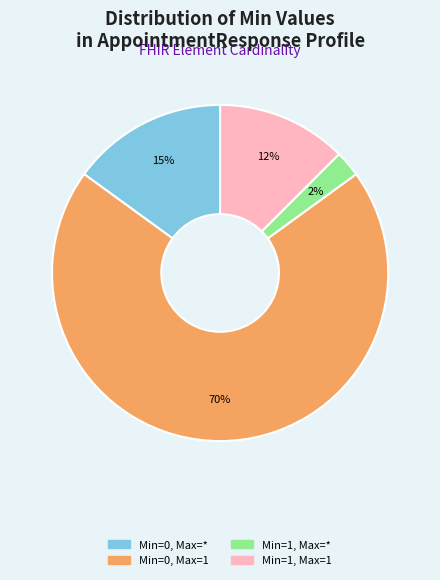

Is there a majority slice in this chart?

Yes